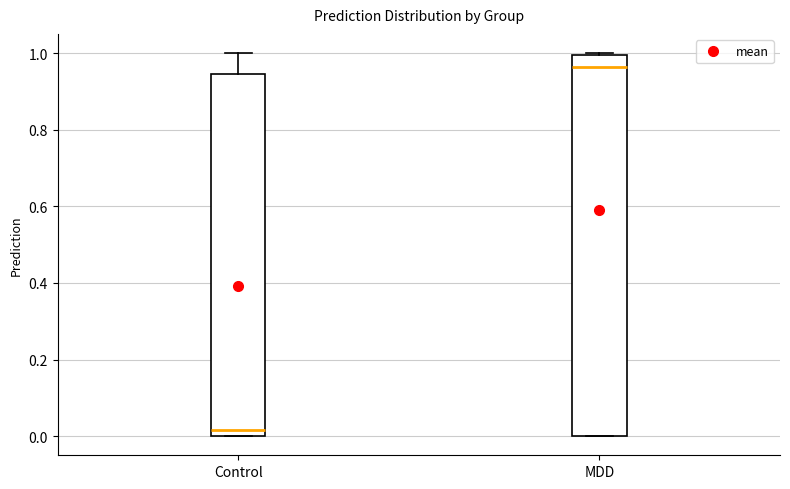

Reading left to right, transcribe this box plot: for each box, give where its median line is, the range the box spans, and where its two whiskers end, as read against the y-axis. The values are not printed on the chart, so give them approximately, as read against the axis.

Control: median 0.02, box 0.00 to 0.94, whiskers 0.00 to 1.00
MDD: median 0.96, box 0.00 to 1.00, whiskers 0.00 to 1.00